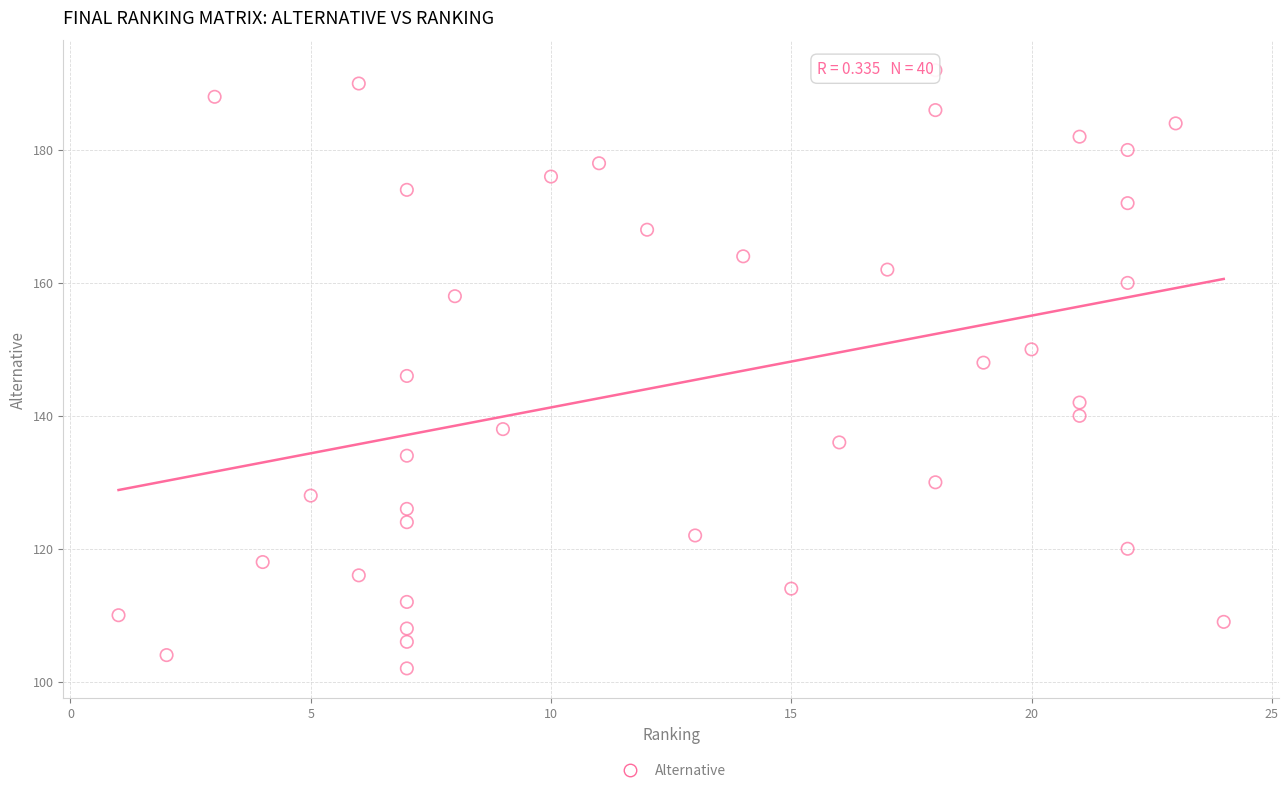

What is the range of Y values (max minus min)?

90